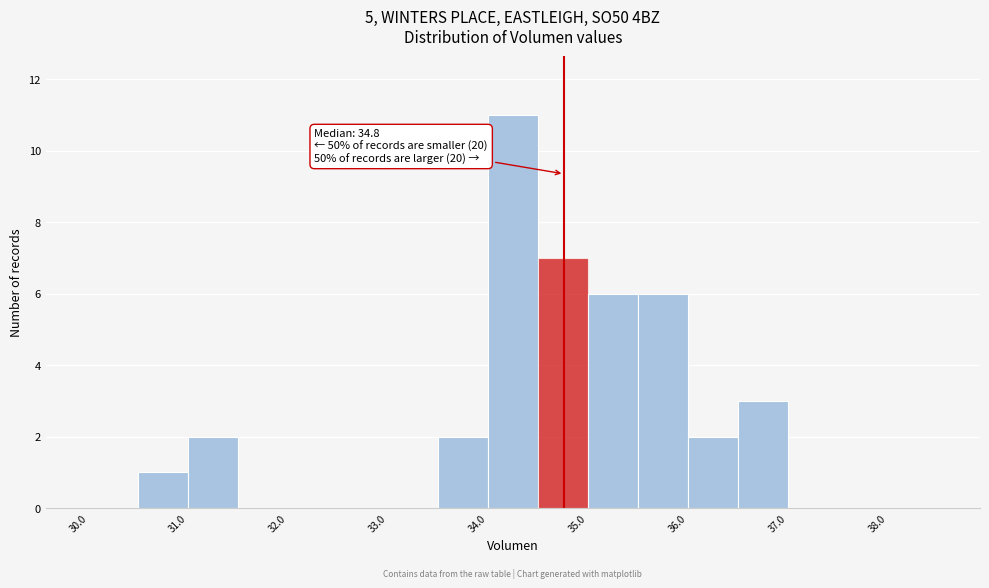

Which range on the x-axis has the tallest bar?

34.0 to 34.5